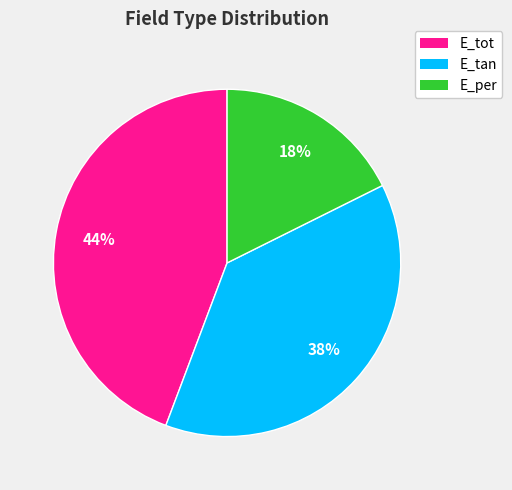

Does E_per account for over 50% of the chart?

No